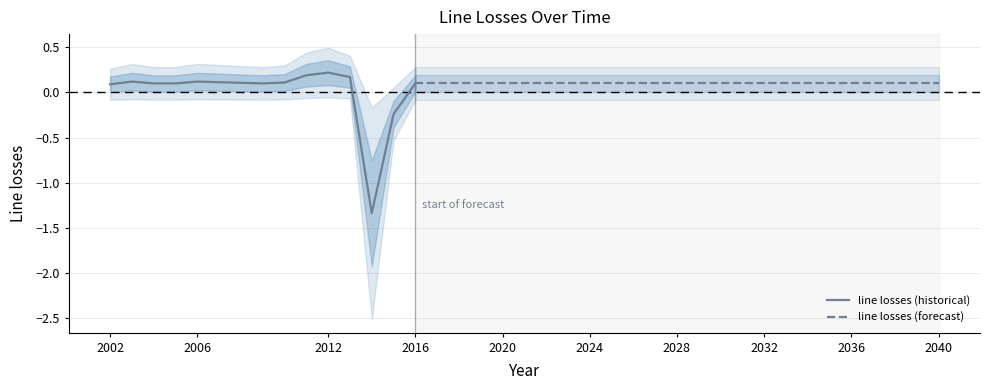

The value at 2004 is 0.1. True or false?

True